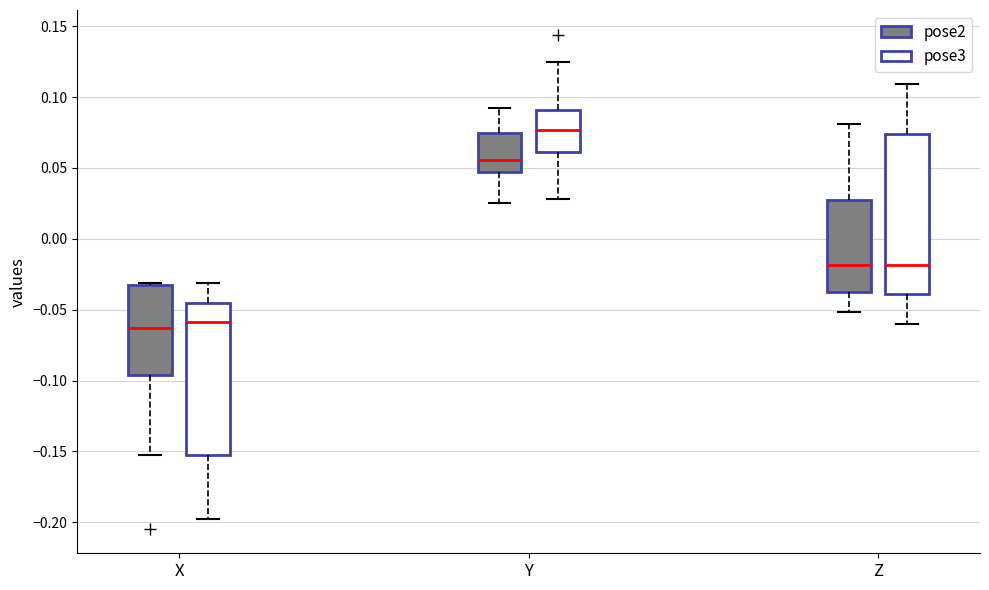

Where is the upper edge of the box for Y (pose2) on the y-axis? The values are not printed on the chart, so give them approximately, as read against the axis.

0.075